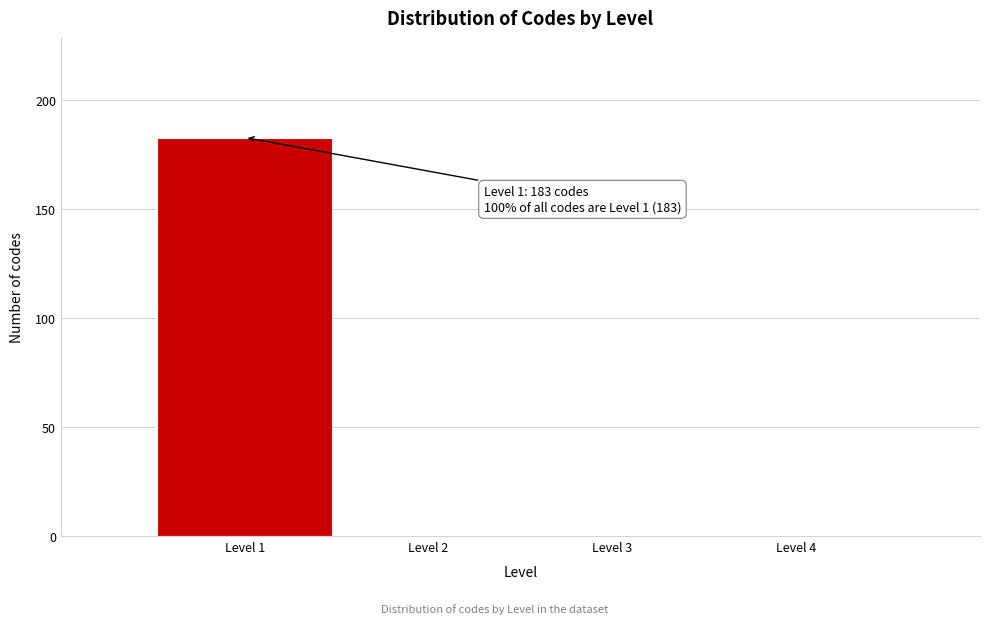

Reading left to right, list all the values displayed in this chart.

Level 1=183	Level 2=0	Level 3=0	Level 4=0